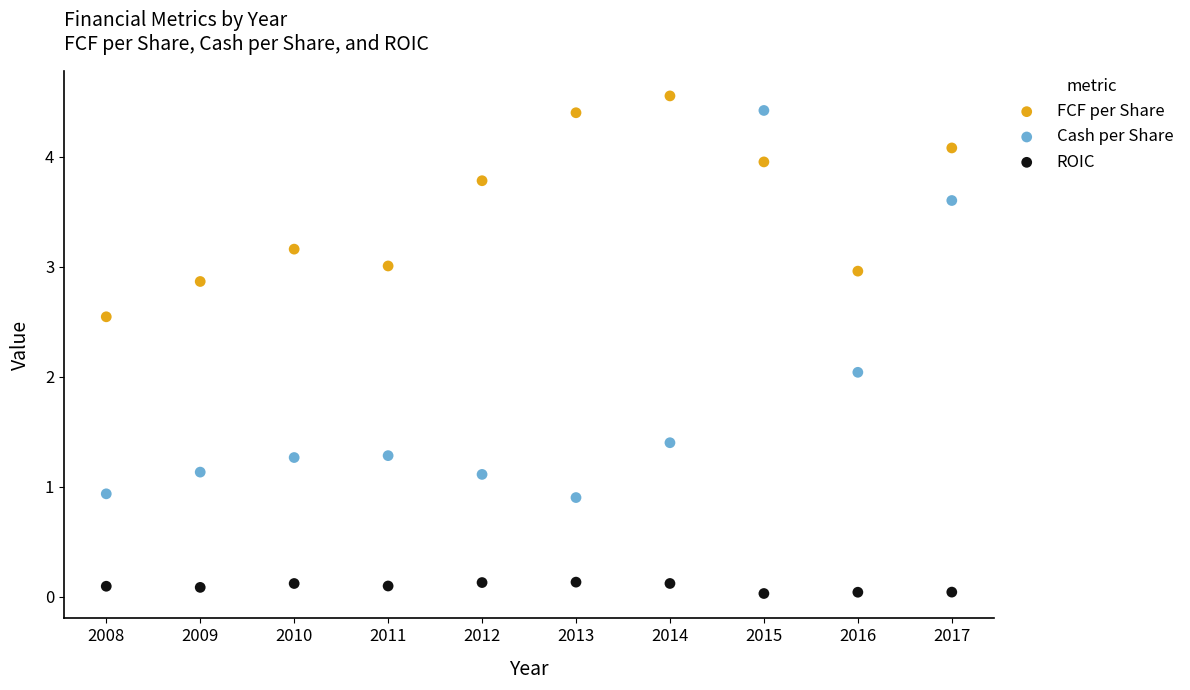

Across all data points, what is the range of X values (max minus min)?

9.0